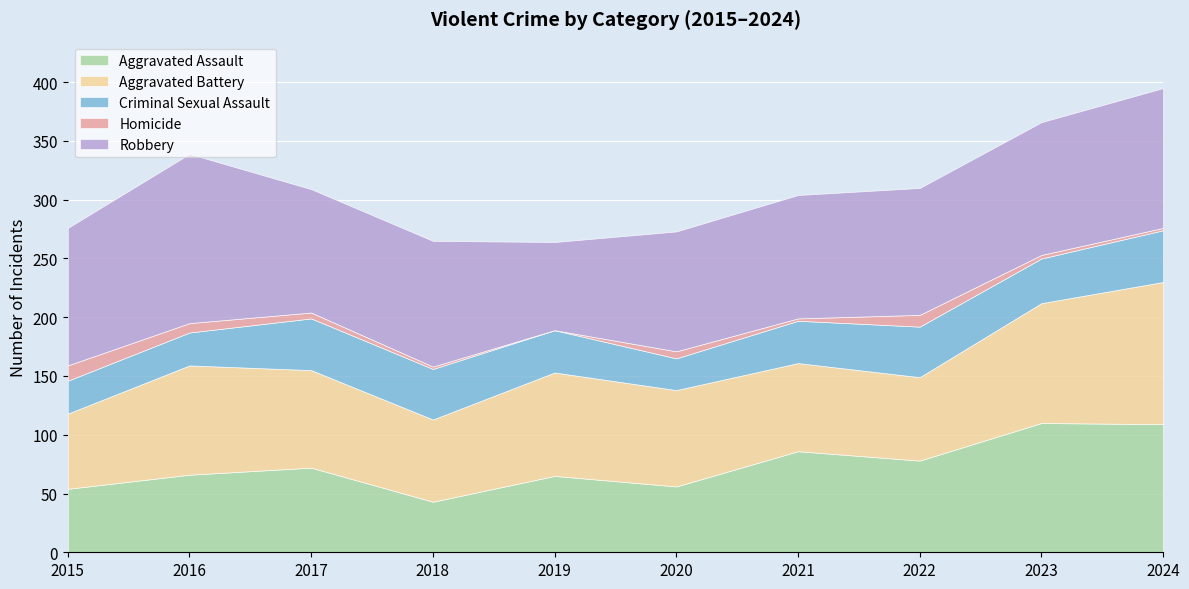

True or false: Aggravated Assault and Robbery cross at least once.

False